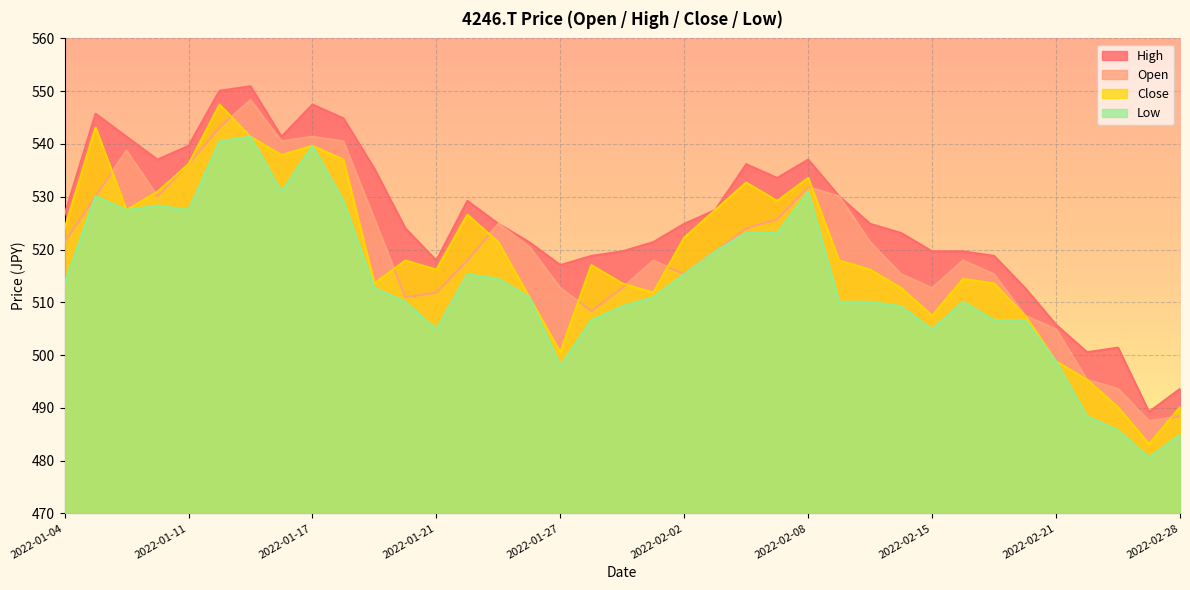

What is the difference between the second highest and second lowest values in the Open series?

54.7